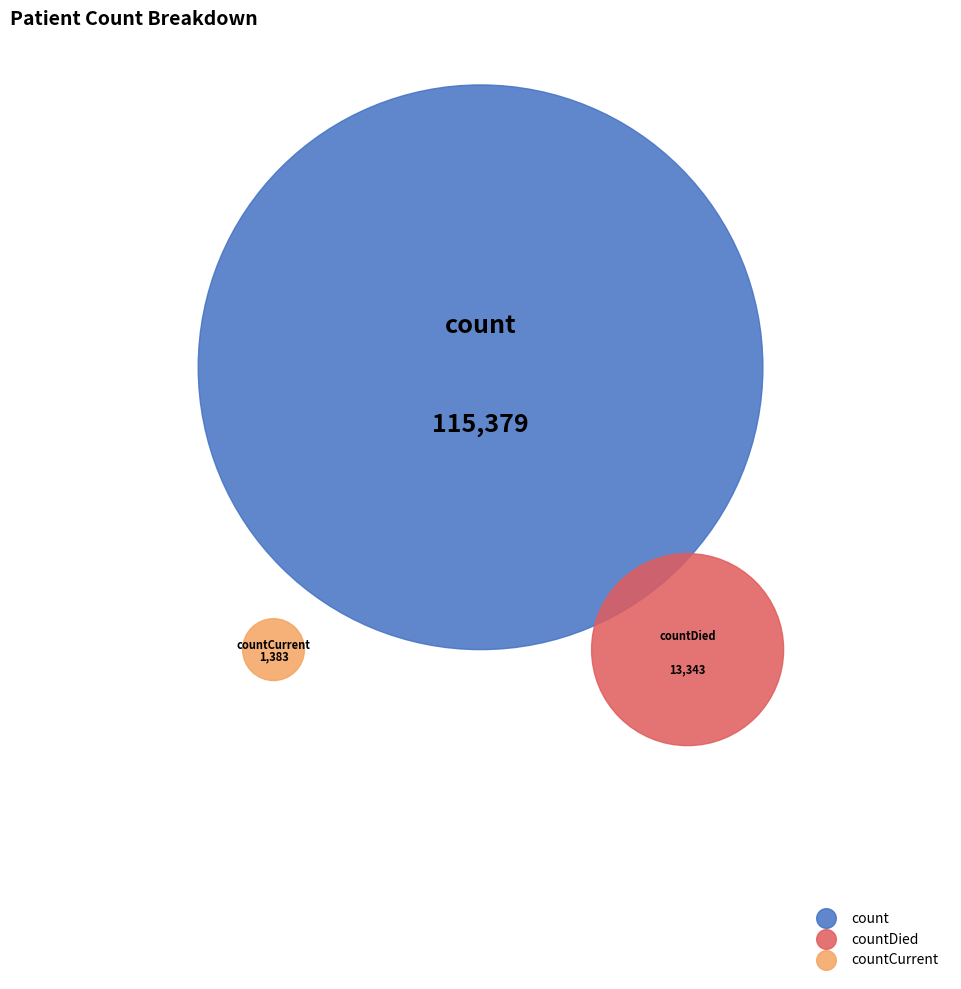

What is the largest slice in the pie chart?

count